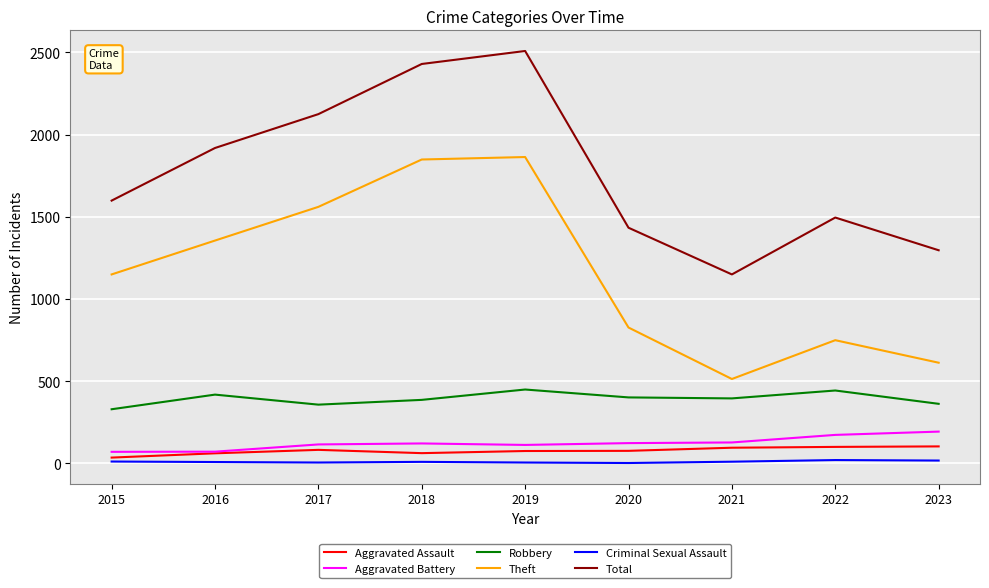

Is this an area chart (filled region under the line)?

No